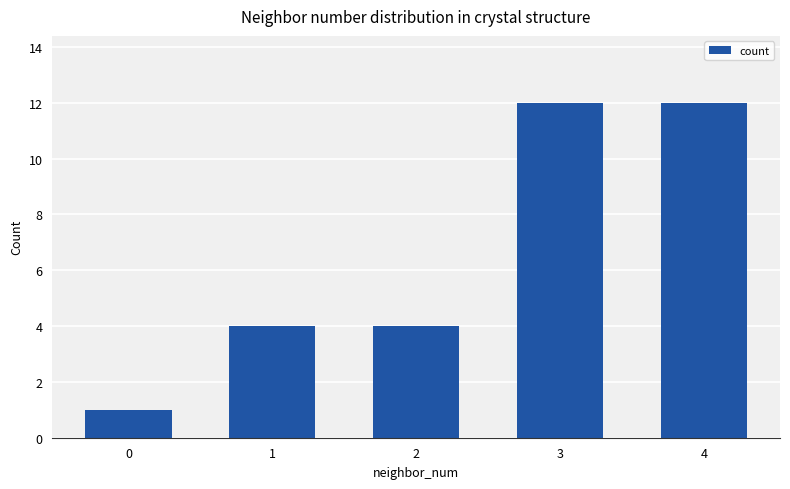

How many data points does each series have?

5